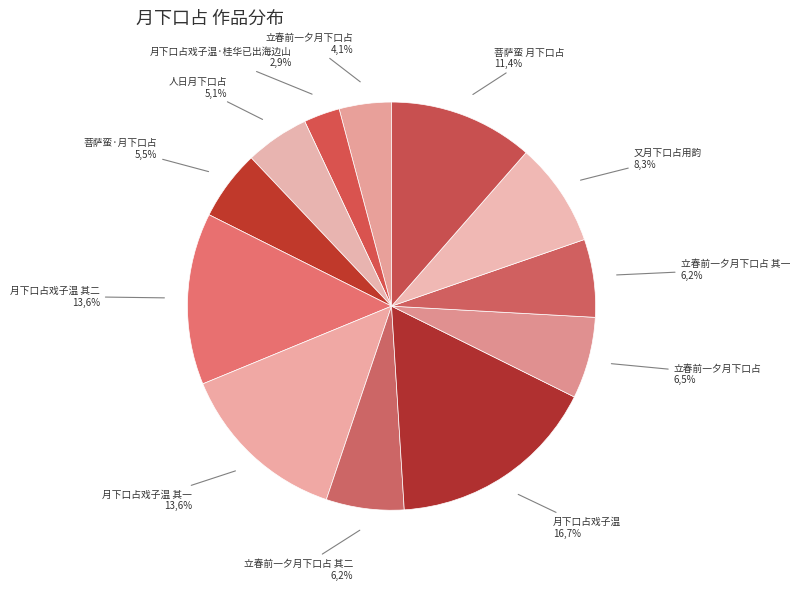

Do 月下口占戏子温 其二 and 立春前一夕月下口占 其一 together represent more than half of the pie?

No